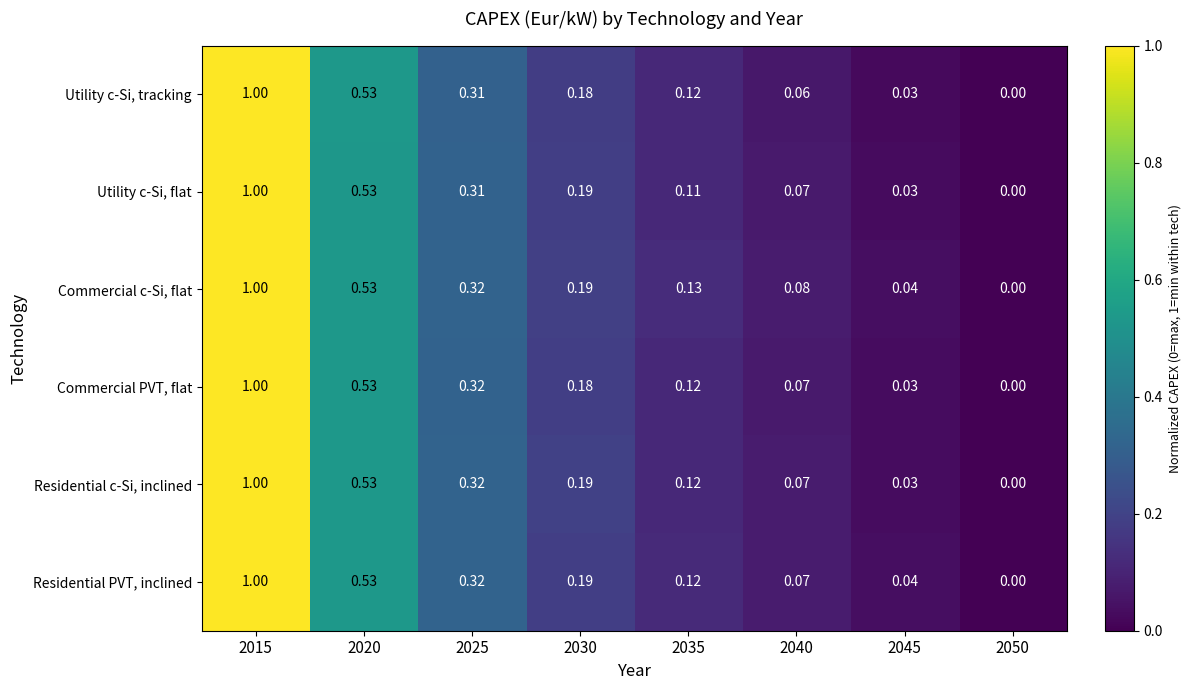

Rank the series by their average value, from highest to lowest.

Commercial c-Si, flat, Residential PVT, inclined, Residential c-Si, inclined, Commercial PVT, flat, Utility c-Si, flat, Utility c-Si, tracking